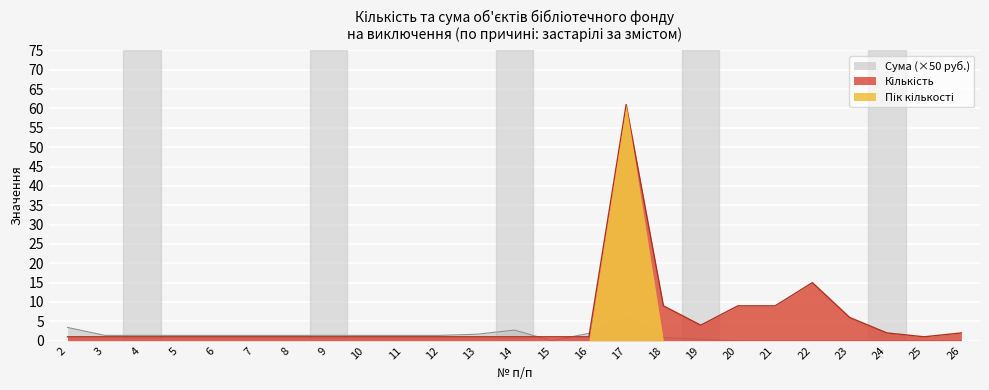

Between 9 and 13, which is larger?

9